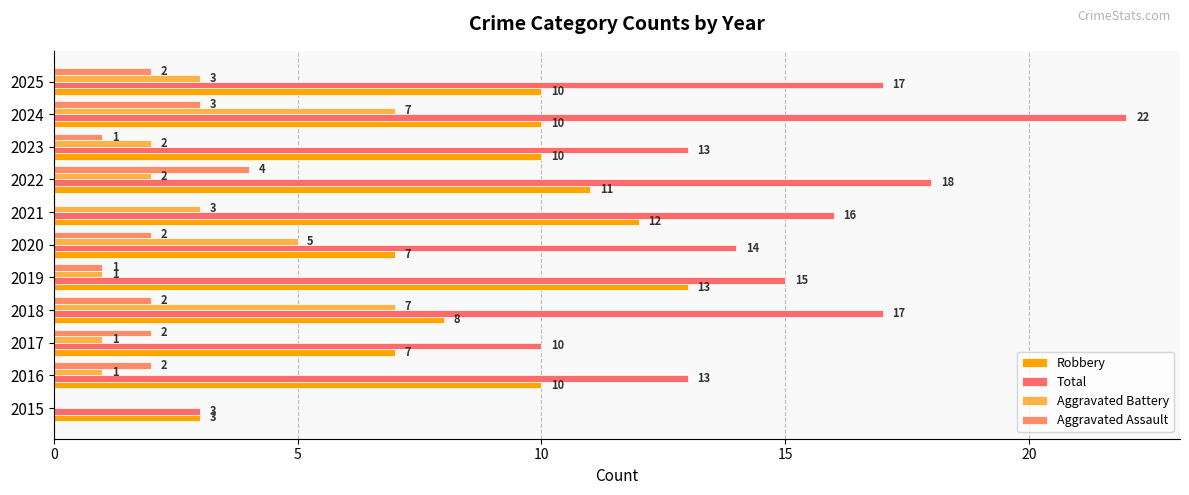

List the series in order of their peak value, highest first.

Total, Robbery, Aggravated Battery, Aggravated Assault